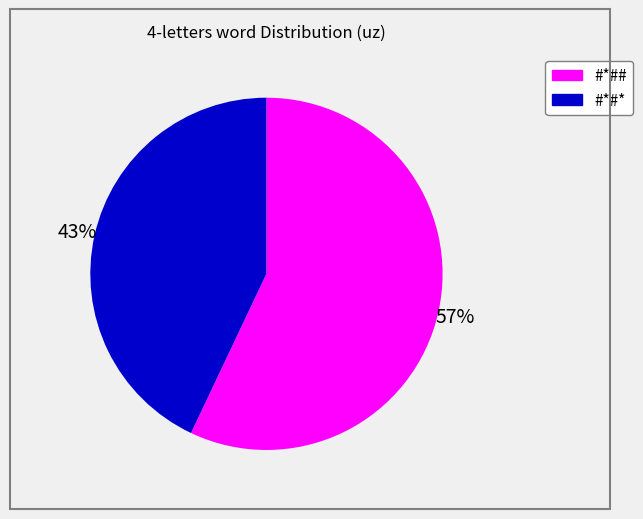

True or false: #*#* accounts for 43% of the total.

True